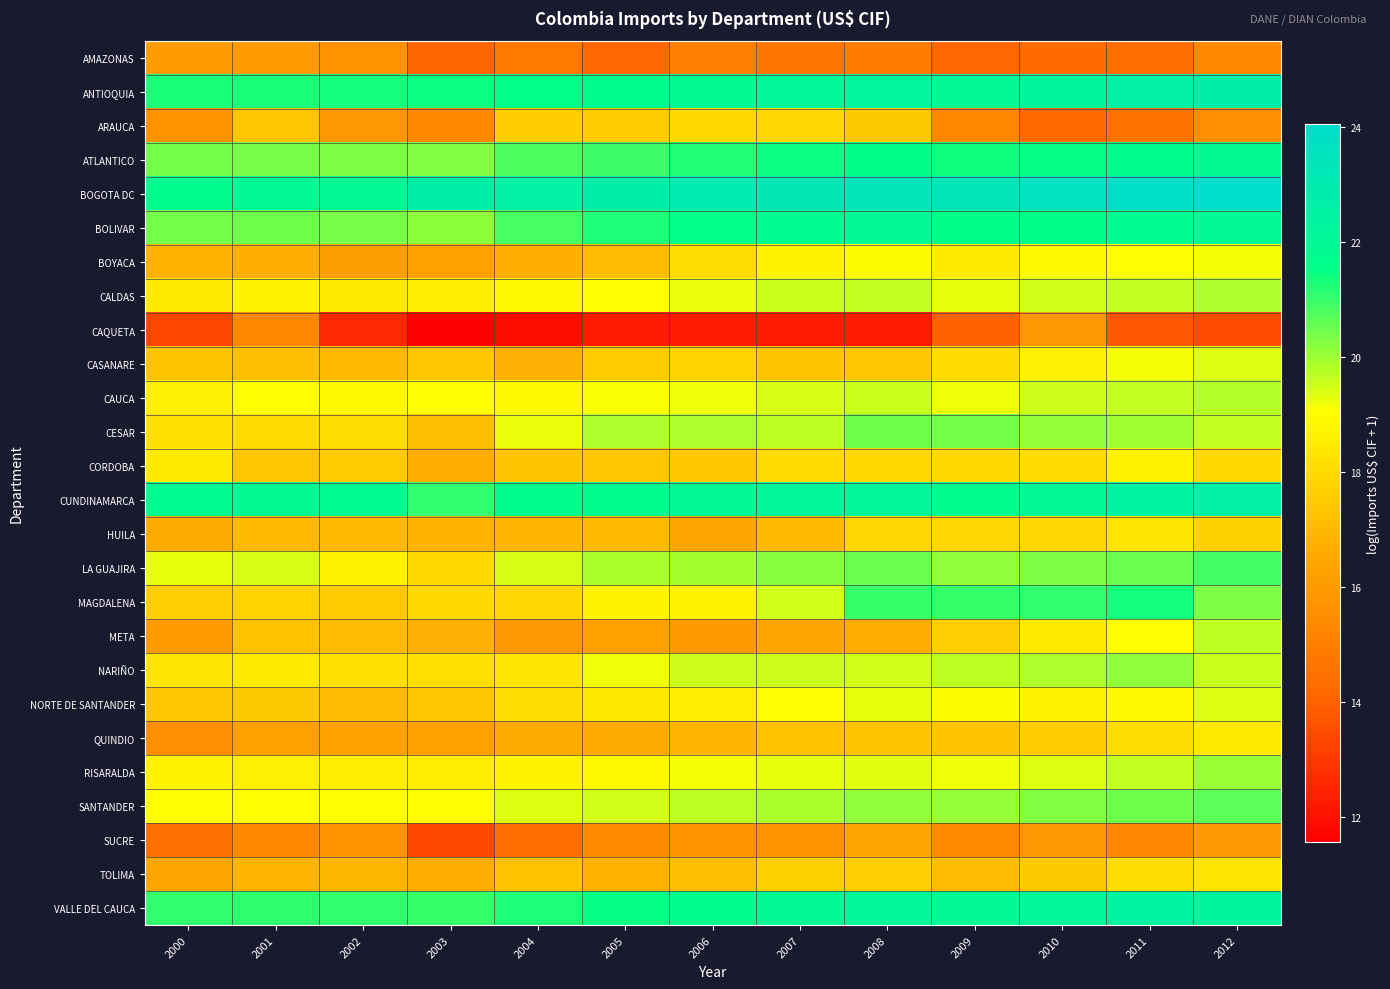

Which series has the widest spread of values?

CAQUETA